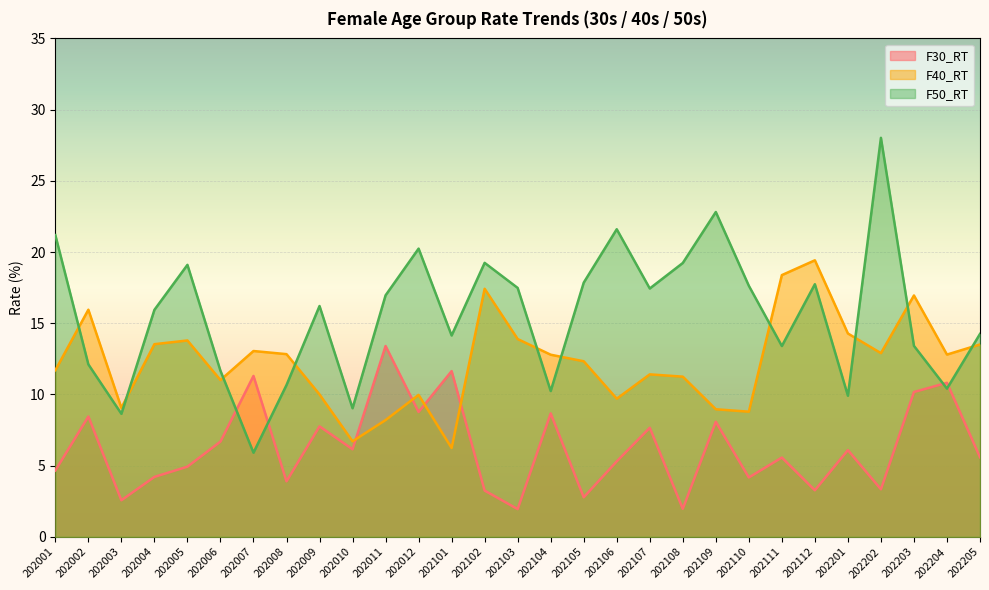

Between 202004 and 202108, which series saw the biggest shift?

F50_RT